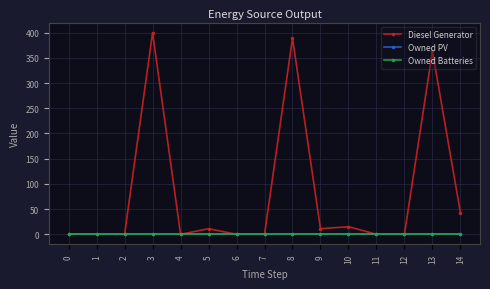

True or false: Owned Batteries and Diesel Generator cross at least once.

False